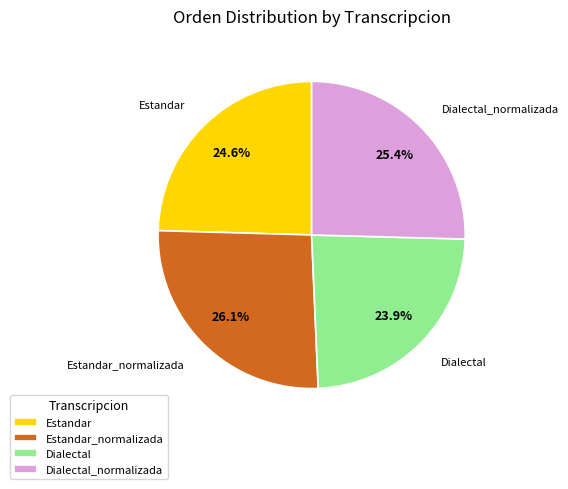

What is the ratio of the value at Dialectal to the value at Dialectal_normalizada?

0.9